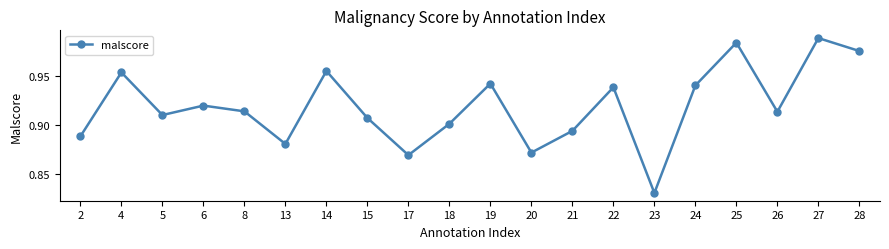

The chart shows a value of 1.4 at 17. True or false?

False